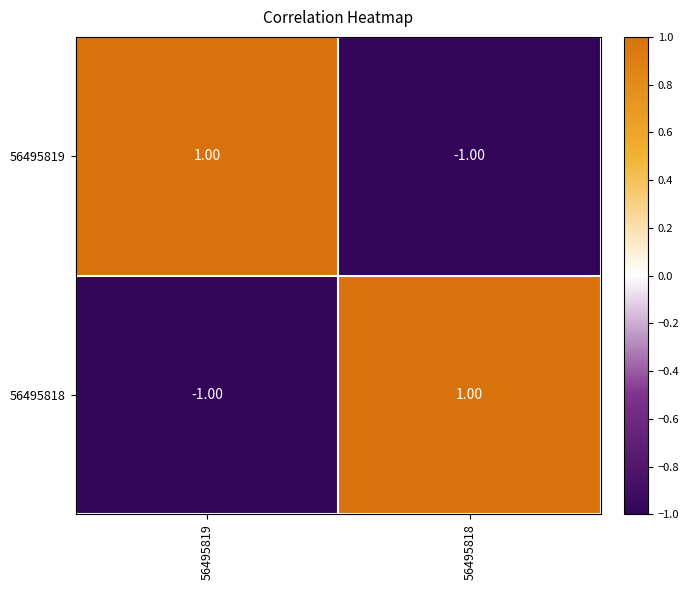

How many values in the 56495819 series are below 1?

1